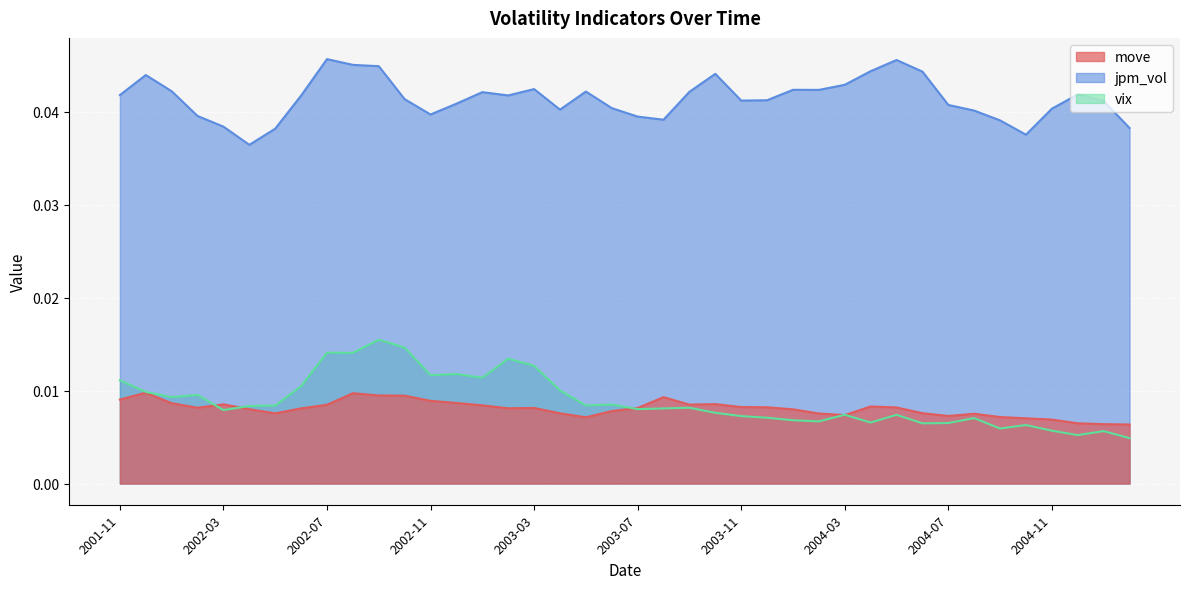

True or false: jpm_vol and move intersect in this chart.

False